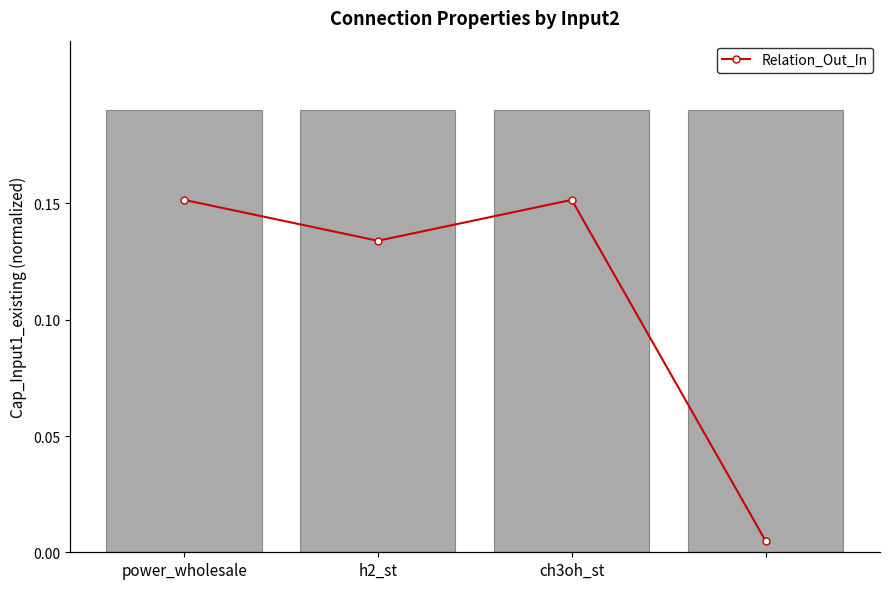

Rank the categories by Cap_Input1_existing value from lowest to highest.

power_wholesale, h2_st, ch3oh_st, 3